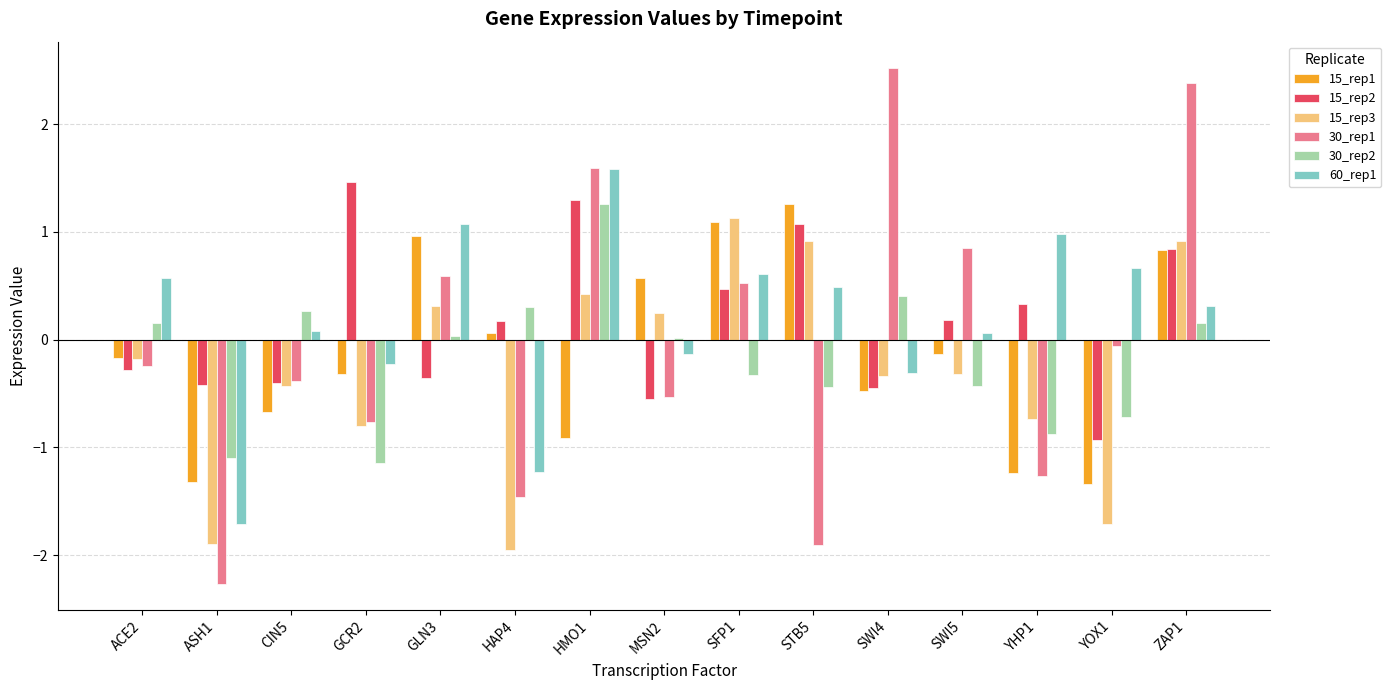

Does the chart contain any negative values?

Yes